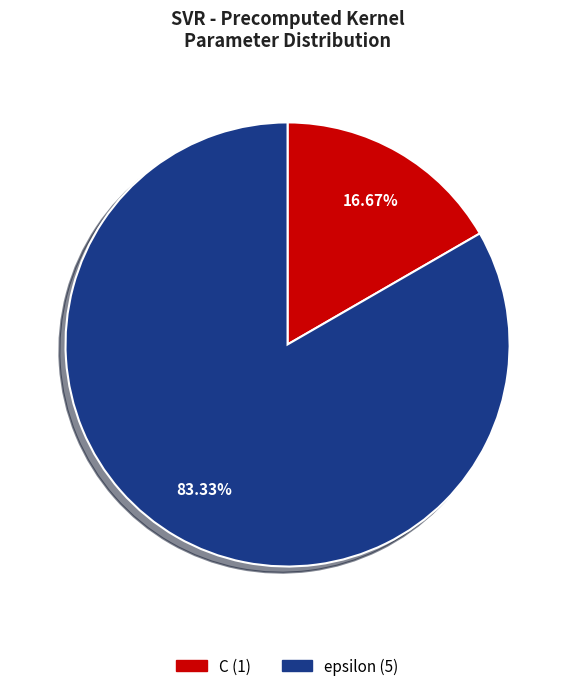

Is C the majority of the pie?

No